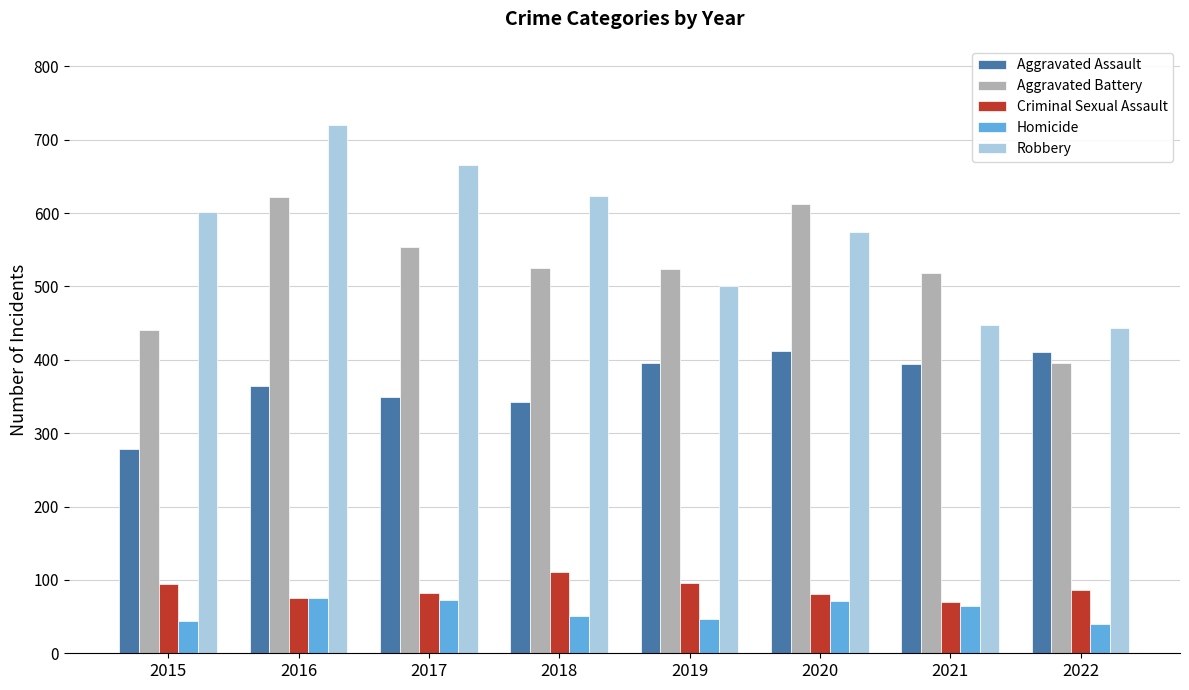

How many data points does each series have?

8